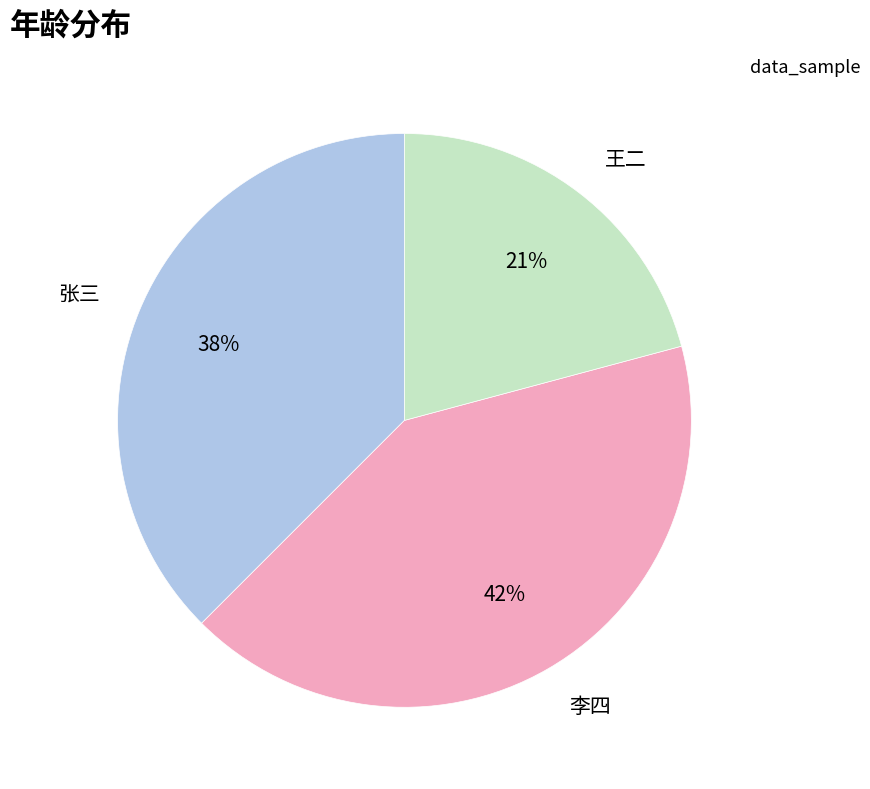

Which category has the smallest portion of the pie?

王二